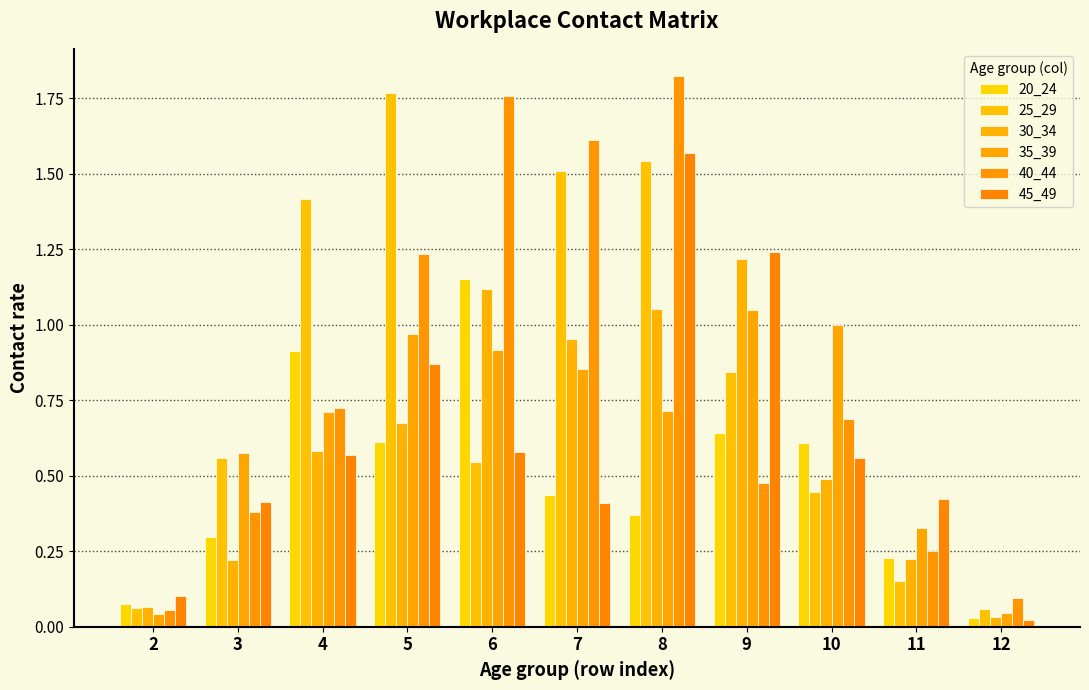

How many bars are there in each group?

6